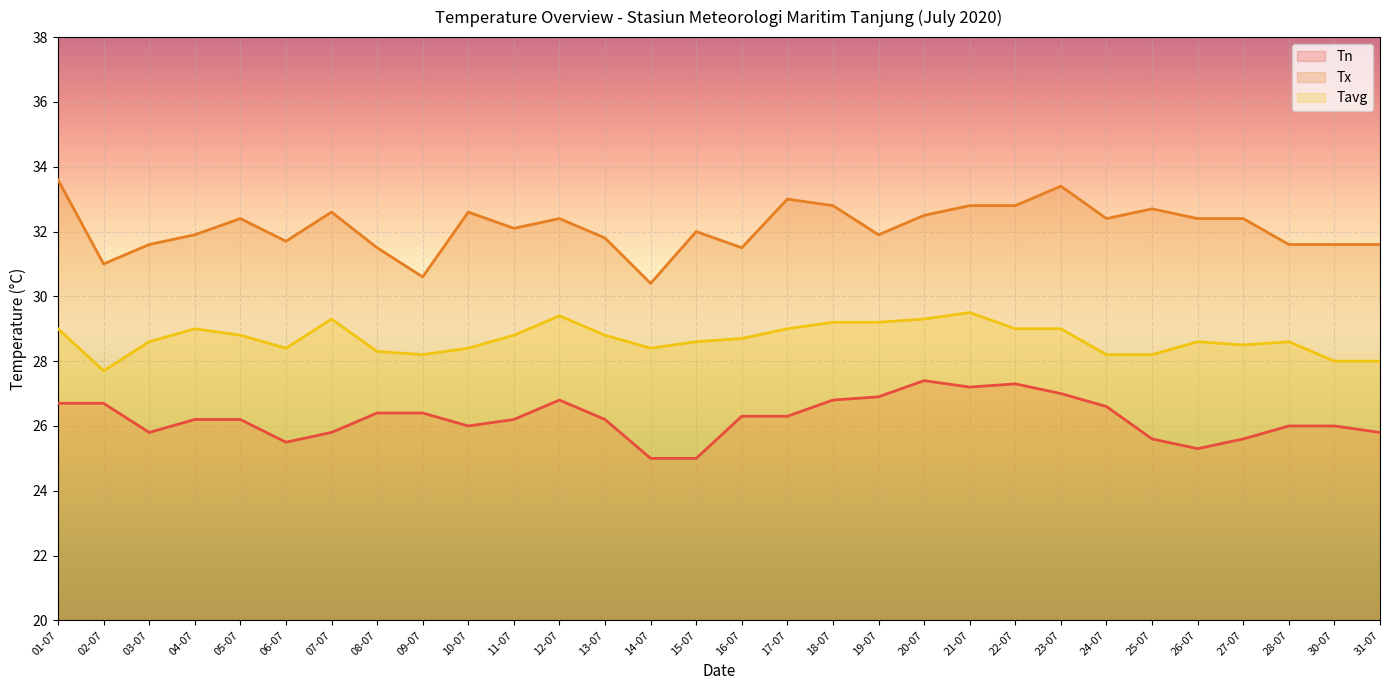

What value does the Tn series have at 26-07?

25.3